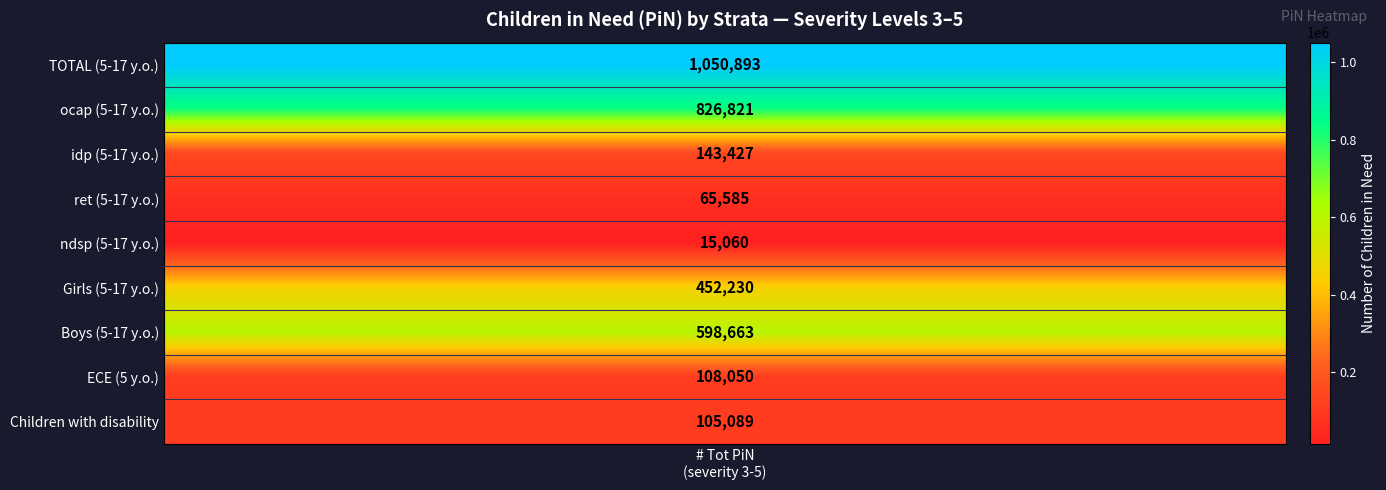

Rank the categories by value from lowest to highest.

4, 3, 8, 7, 2, 5, 6, 1, # Tot PiN (severity levels 3-5)